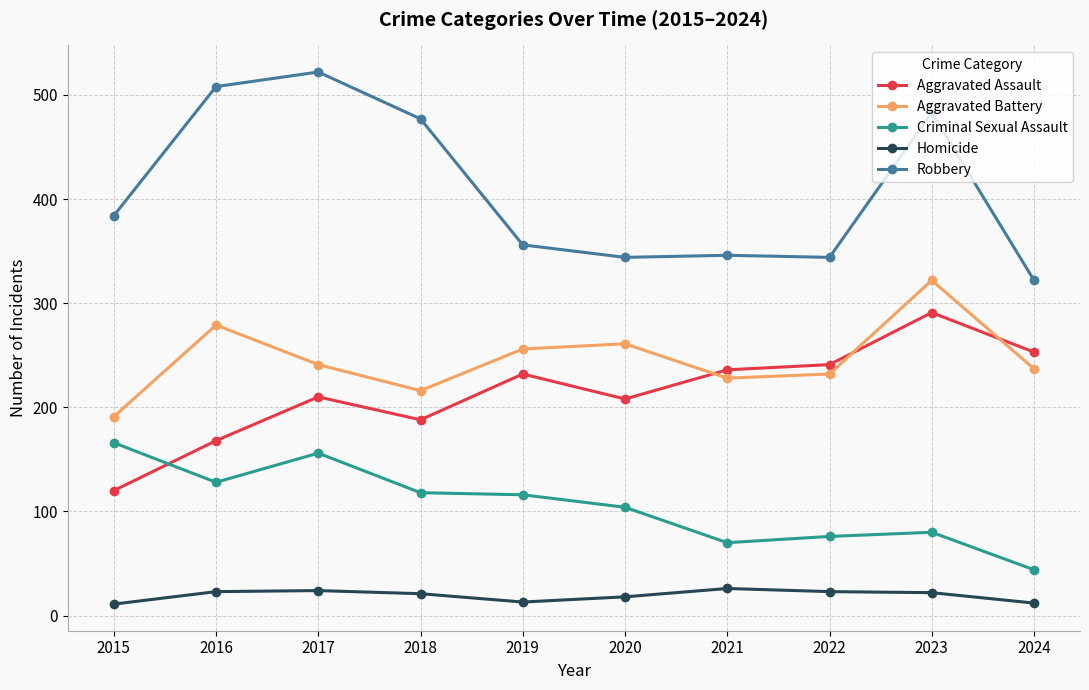

At 2019, list the series in order from smallest to largest.

Homicide, Criminal Sexual Assault, Aggravated Assault, Aggravated Battery, Robbery